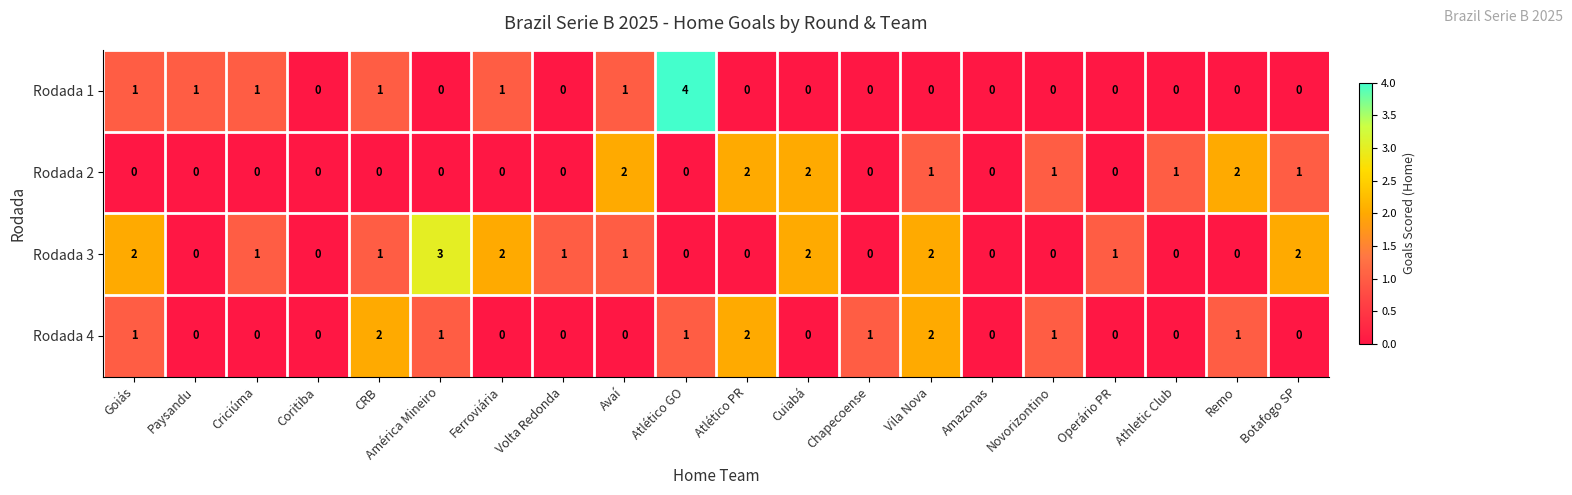

The Rodada 4 series shows 0 at Athletic Club. True or false?

True